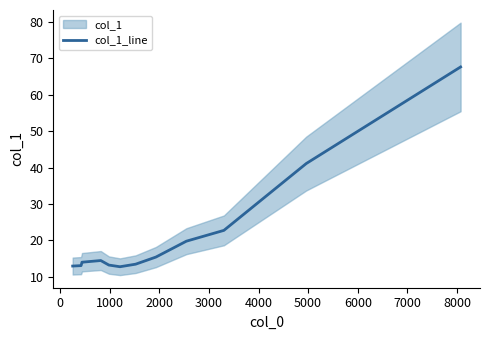

What is the sum of all values?

288.5